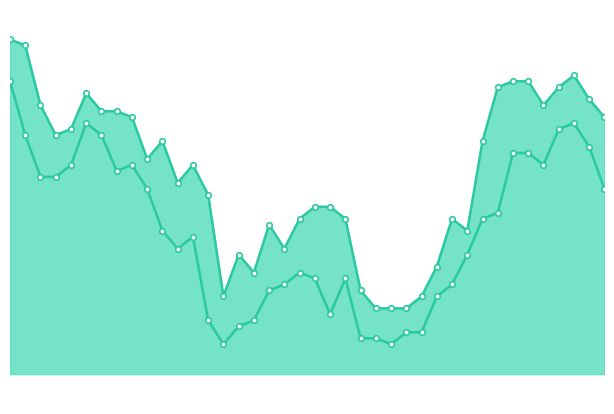

True or false: low and high cross at least once.

False